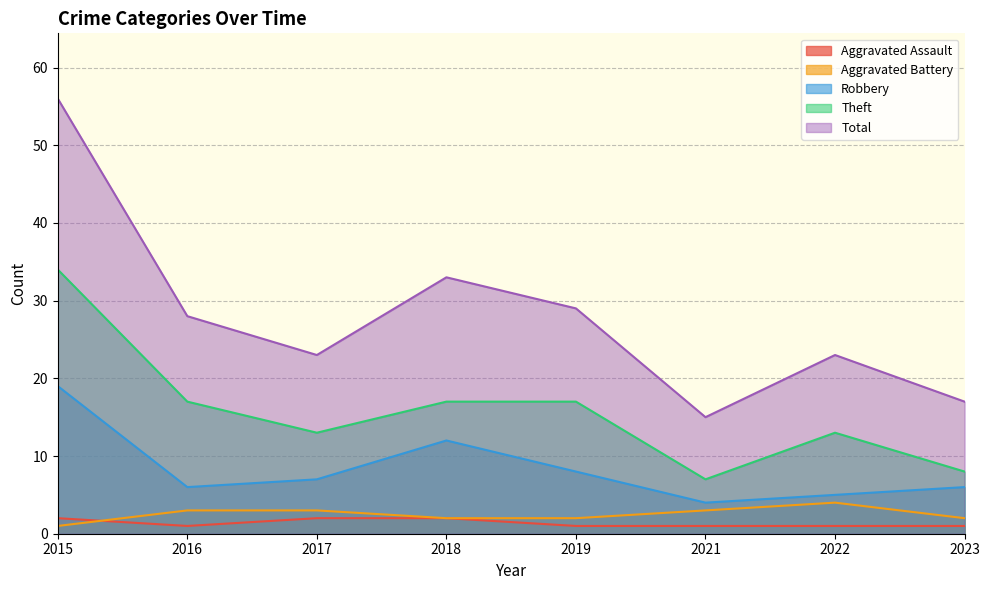

True or false: Total and Aggravated Battery intersect in this chart.

False